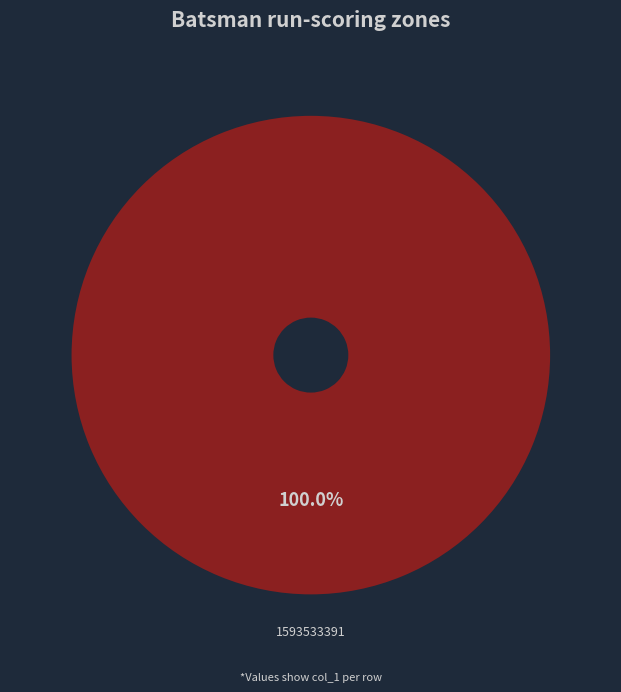

Rank the categories by value from lowest to highest.

1593533391